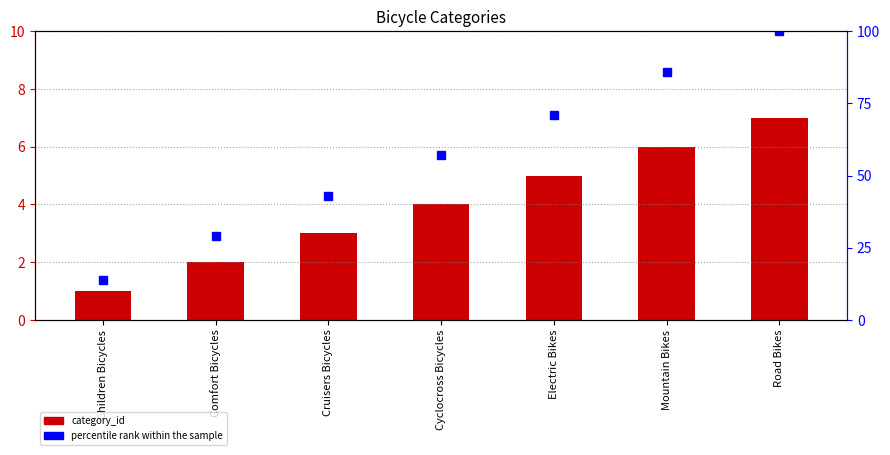

What is the sum of the percentile rank within the sample values at Children Bicycles and Cyclocross Bicycles?

71